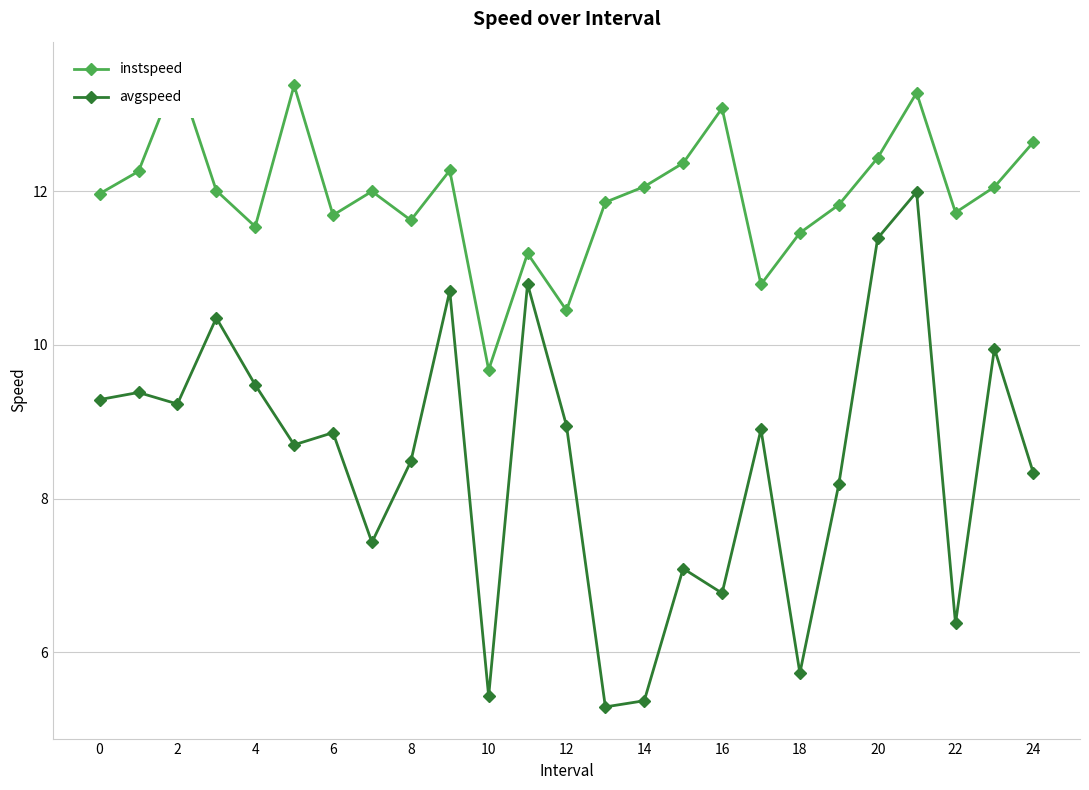

True or false: instspeed has more than 2 points higher than both neighbors.

True